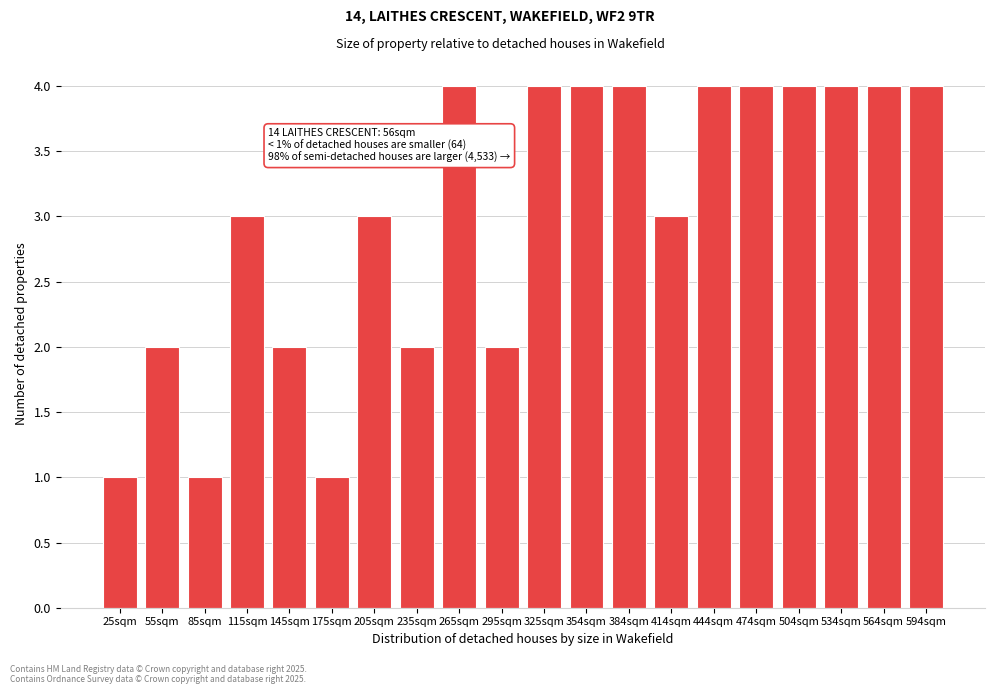

Reading left to right, what are all the values shown in this chart?

1	2	1	3	2	1	3	2	4	2	4	4	4	3	4	4	4	4	4	4